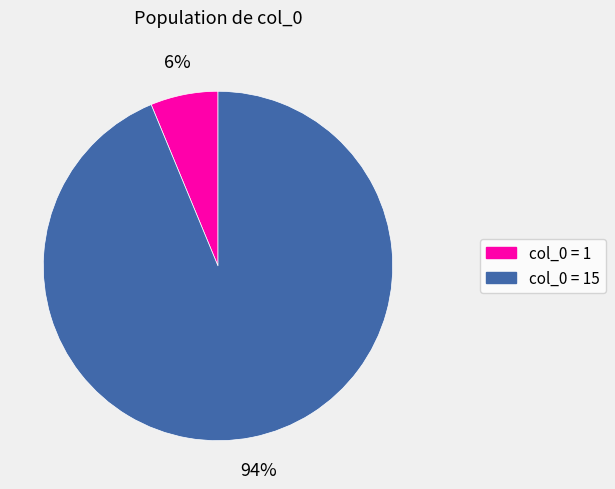

To the nearest percent, what is the average slice percentage?

50%